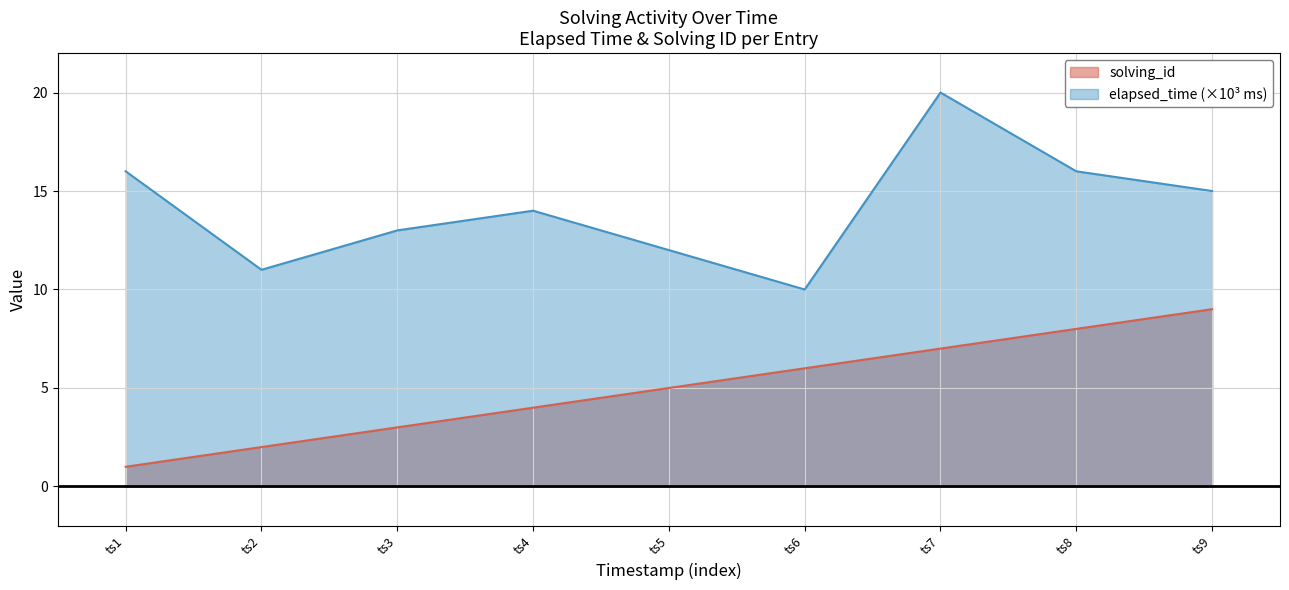

What is the sum of all solving_id values?

45